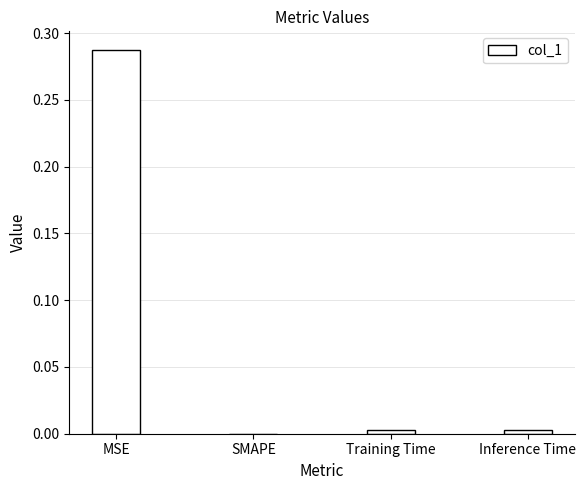

What is the change in value from MSE to Training Time?

-0.3